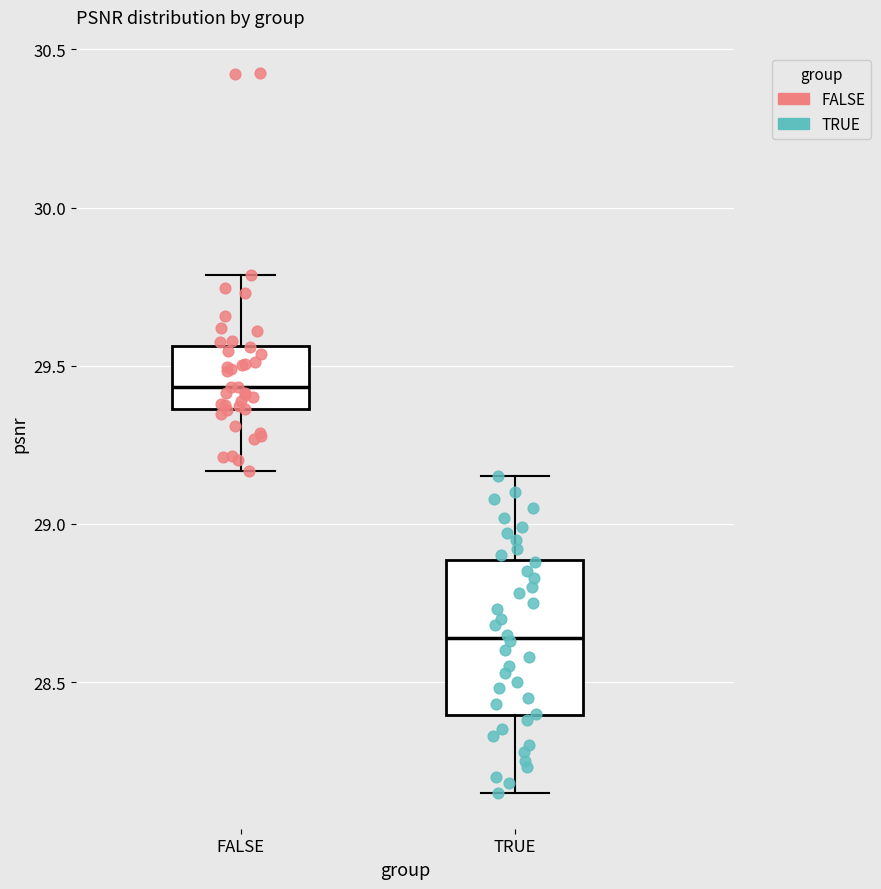

Which box's median line is the lowest?

TRUE